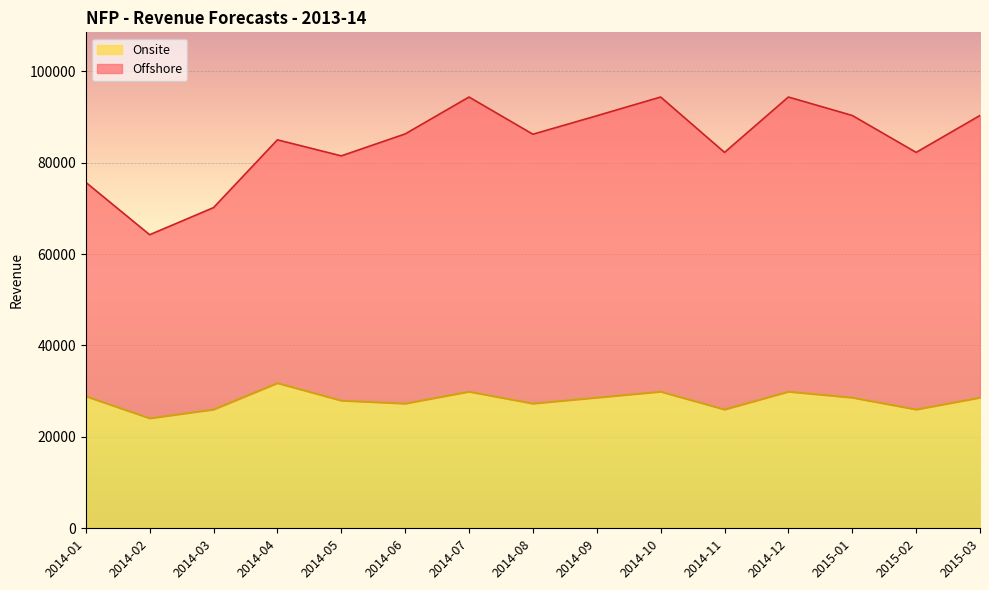

What is the sum of all Onsite values?

420659.1